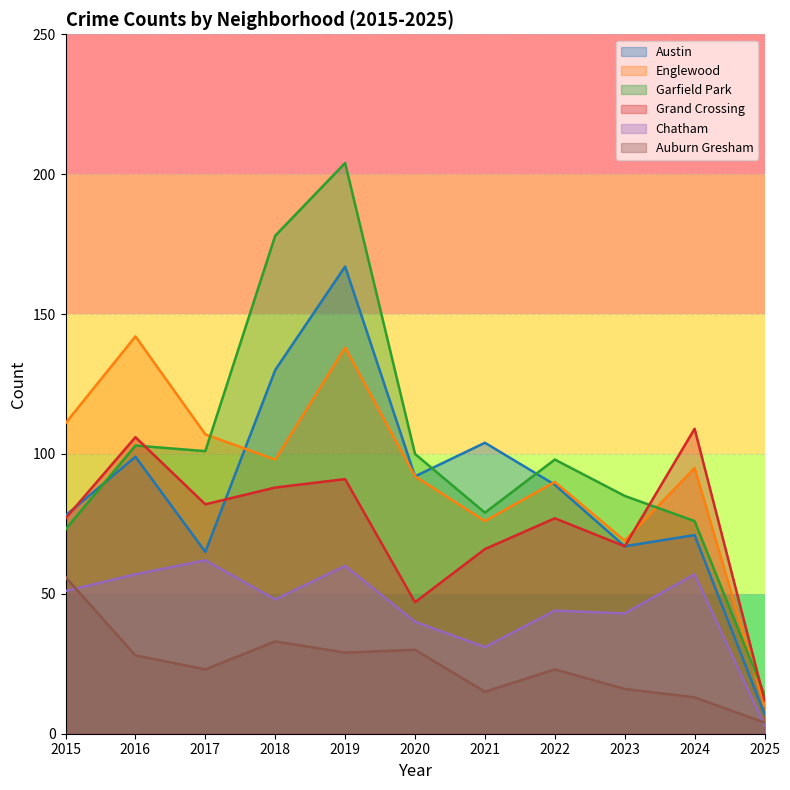

Between 2025 and 2022, which is larger?

2022